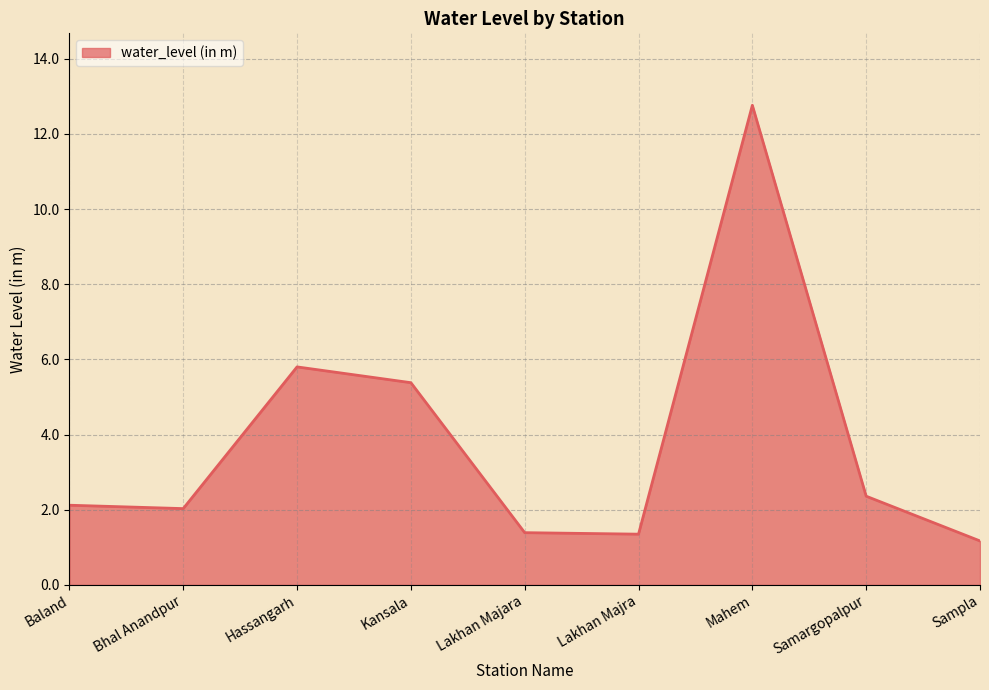

Approximately how many times larger is the value at Sampla compared to Hassangarh?

0.2